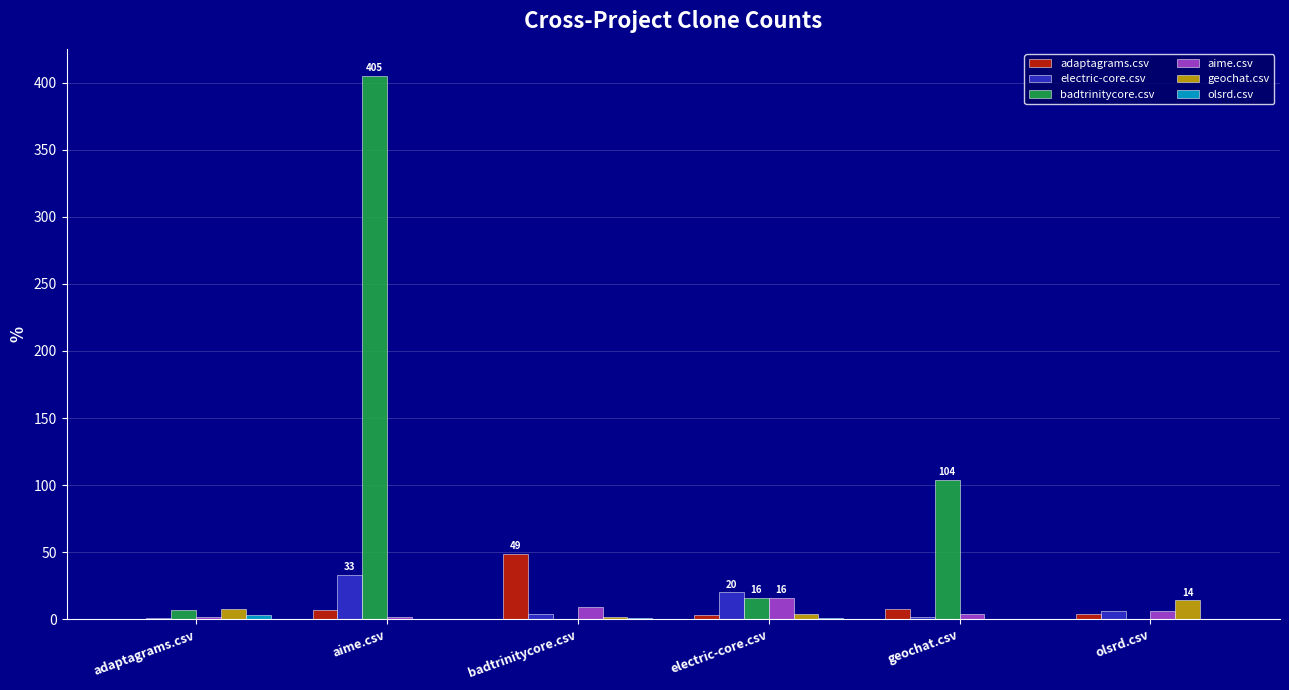

At which category is the sum across all series the highest?

aime.csv